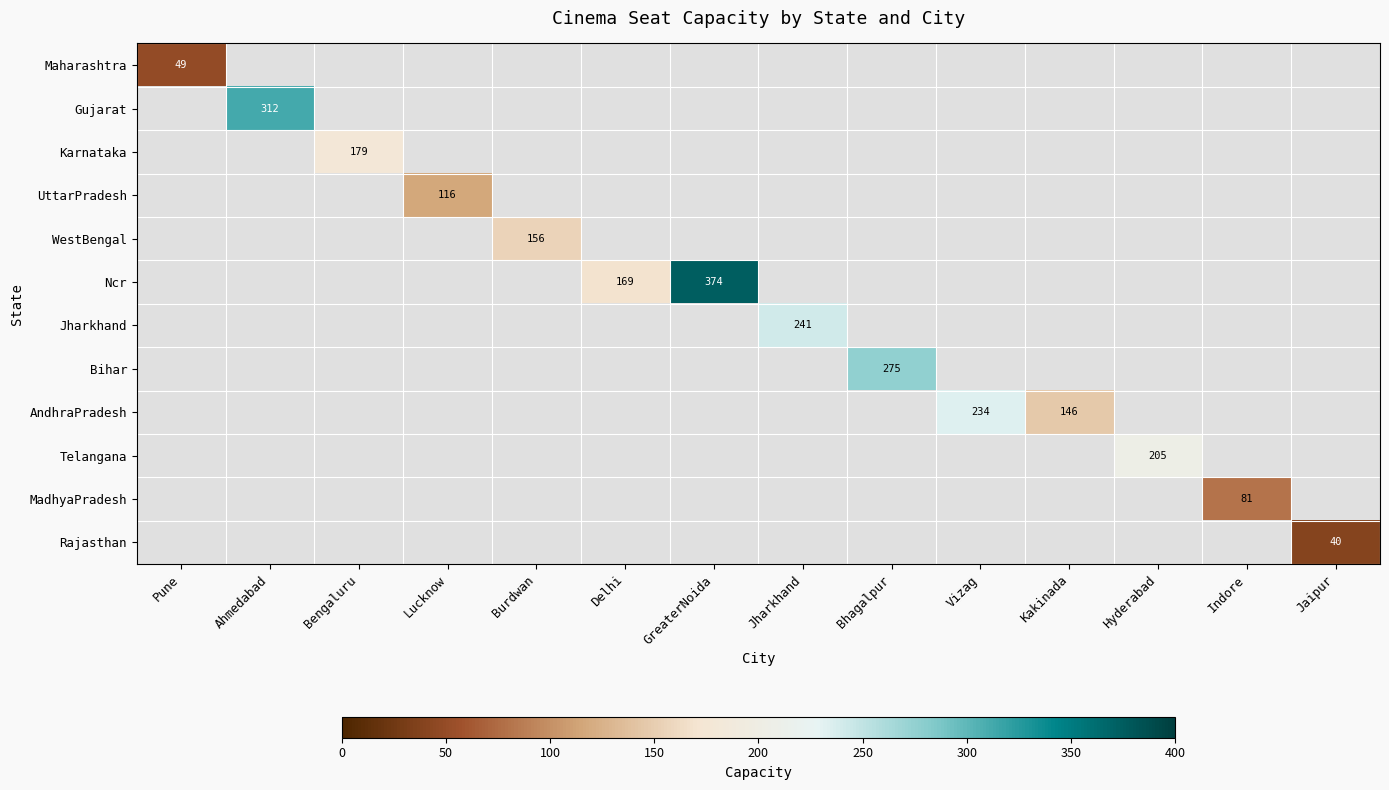

The value of Gujarat at Ahmedabad is 312. True or false?

True